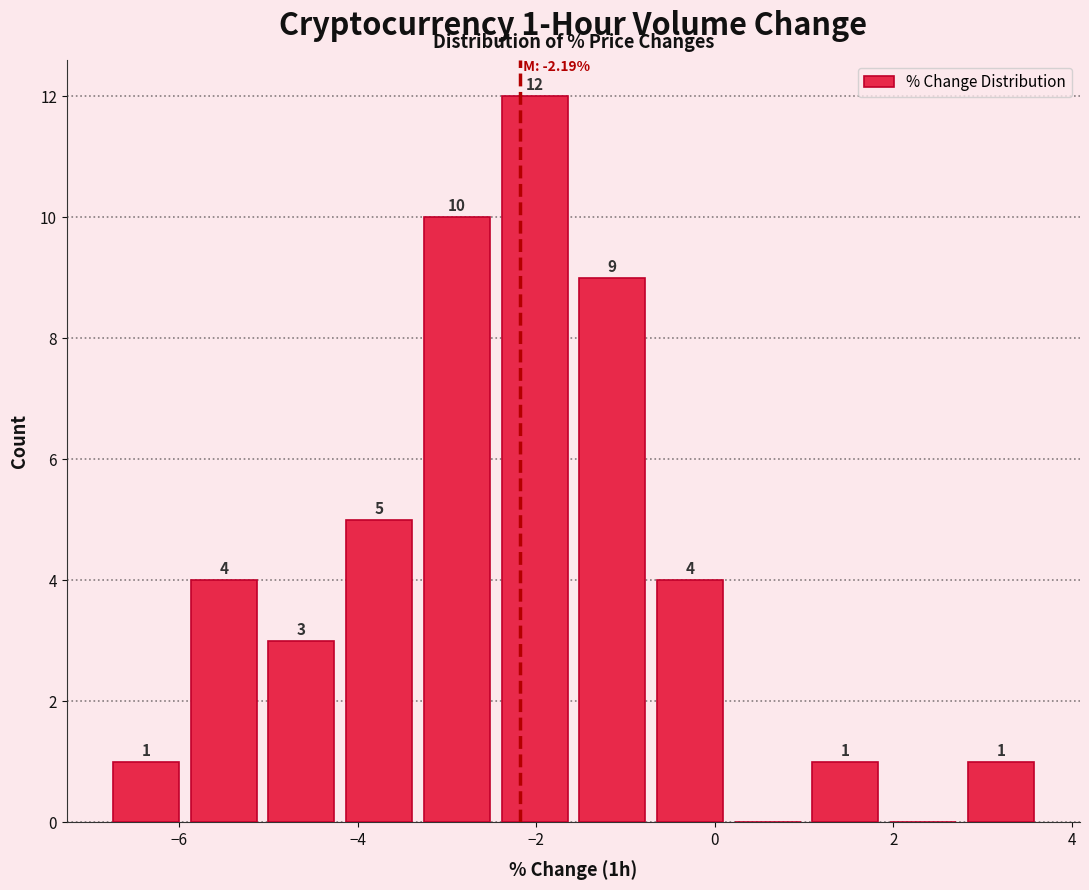

Which range on the x-axis has the tallest bar?

-2.4 to -1.6